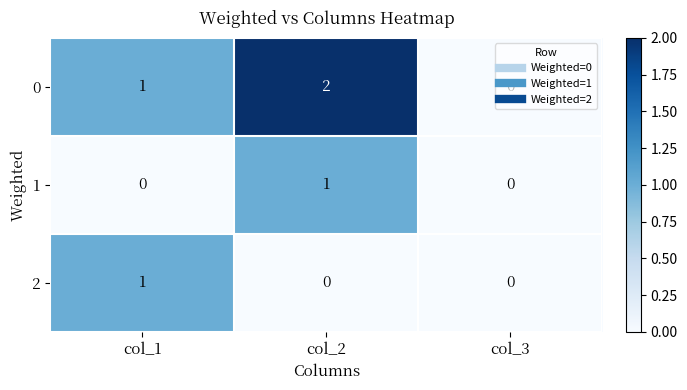

Is it true that 2 equals 1 at col_1?

True